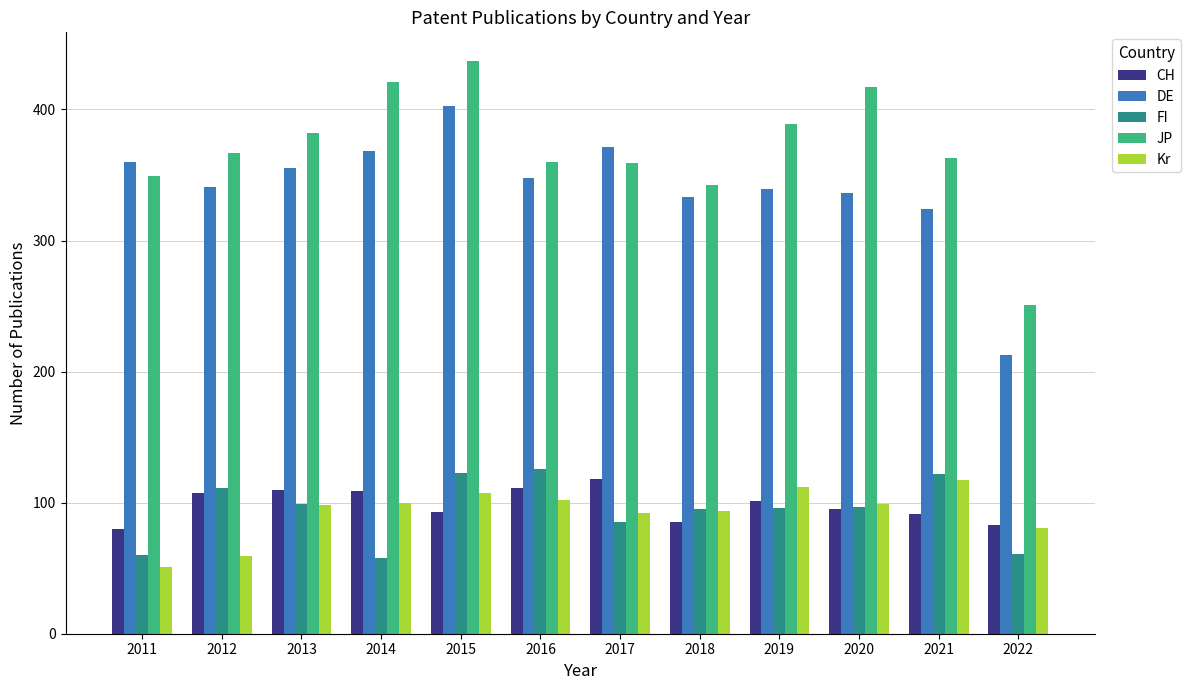

At which category is the sum across all series the highest?

2015